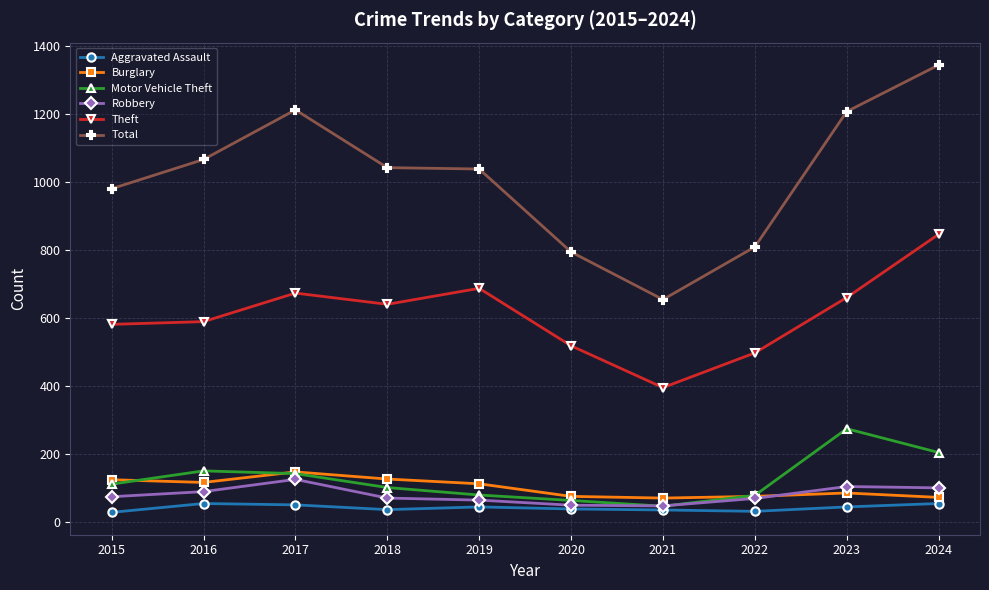

What is the value of the Motor Vehicle Theft point at the 8th from the left?

78